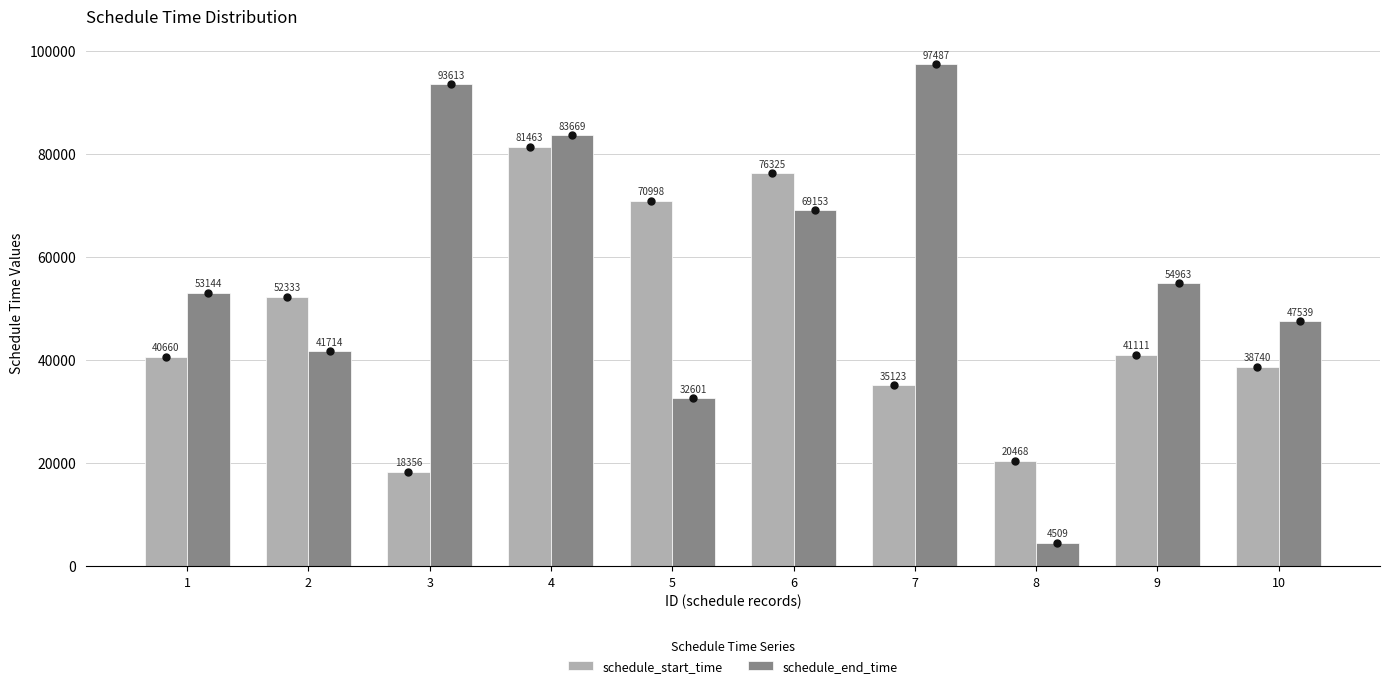

Which series reaches the maximum Y coordinate?

schedule_end_time